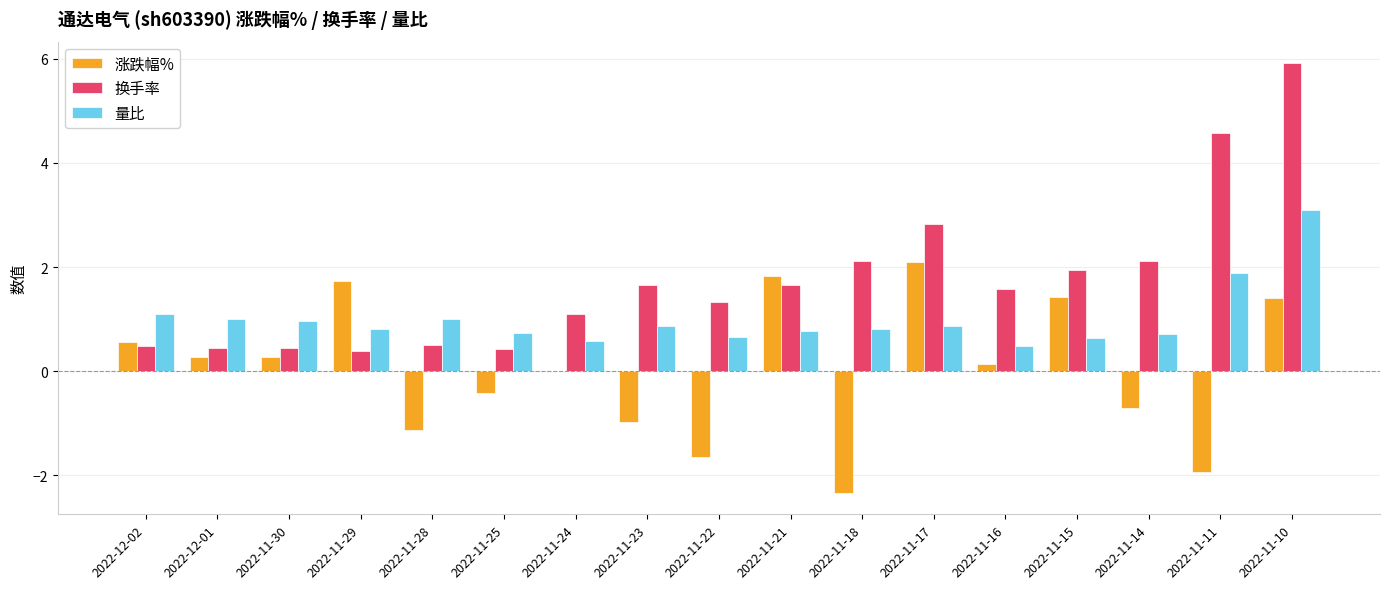

Which series has the largest total across all categories?

换手率